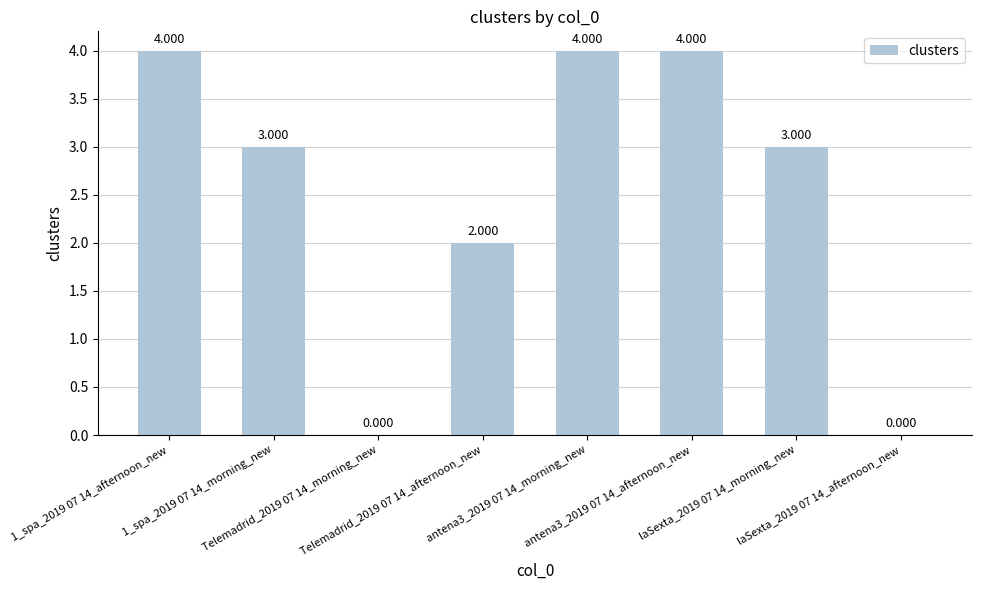

Reading left to right, list all the values displayed in this chart.

1_spa_2019 07 14_afternoon_new=4	1_spa_2019 07 14_morning_new=3	Telemadrid_2019 07 14_morning_new=0	Telemadrid_2019 07 14_afternoon_new=2	antena3_2019 07 14_morning_new=4	antena3_2019 07 14_afternoon_new=4	laSexta_2019 07 14_morning_new=3	laSexta_2019 07 14_afternoon_new=0